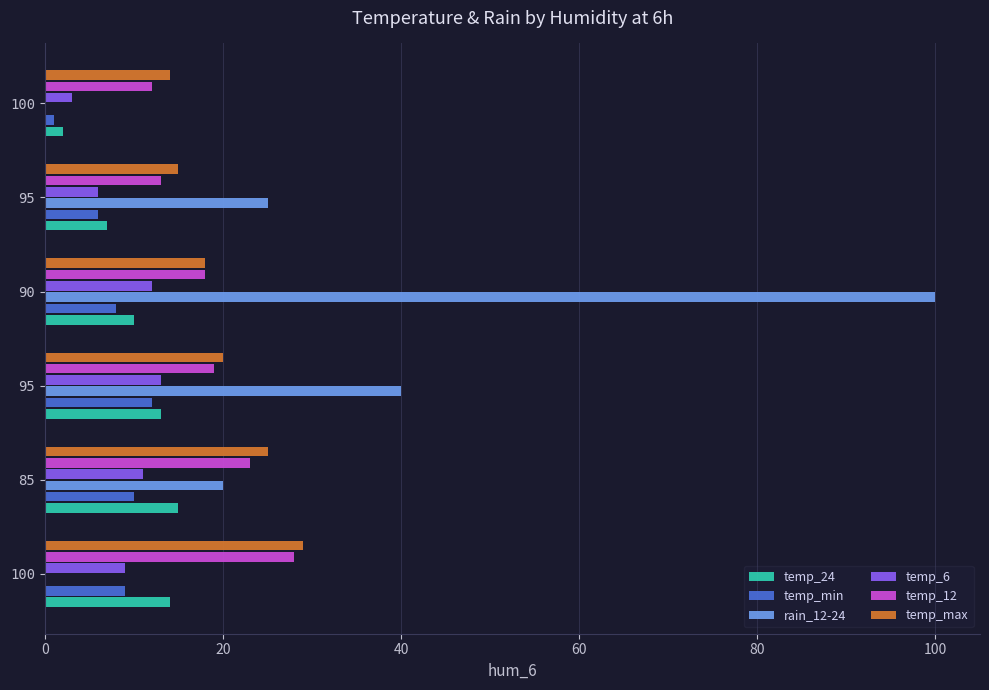

What is the difference between the maximum and minimum values in the temp_12 series?

16